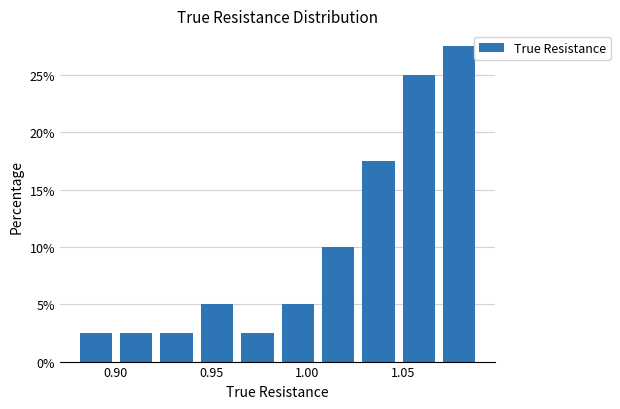

What is the height of the bar covering 0.900 to 0.920 on the x-axis? Neither the bar edges nor the heights are printed on the chart, so give them approximately, as read against the axes.

2.5